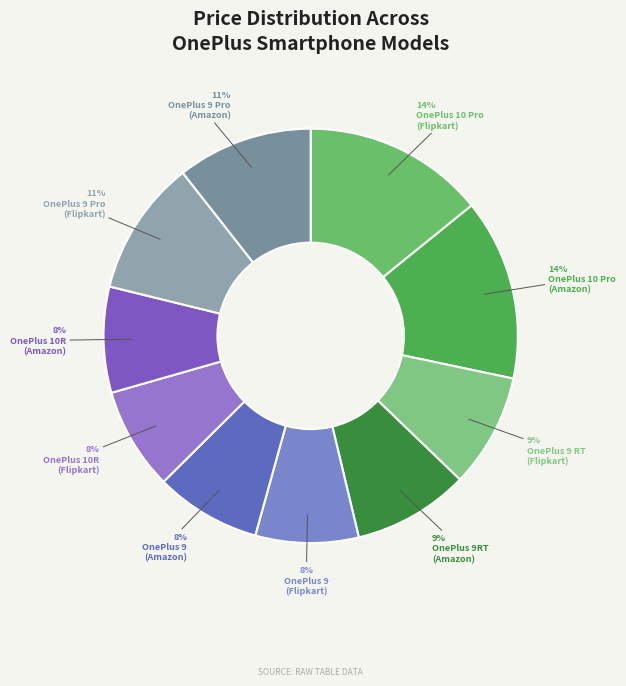

Is there any slice that represents more than half of the pie?

No